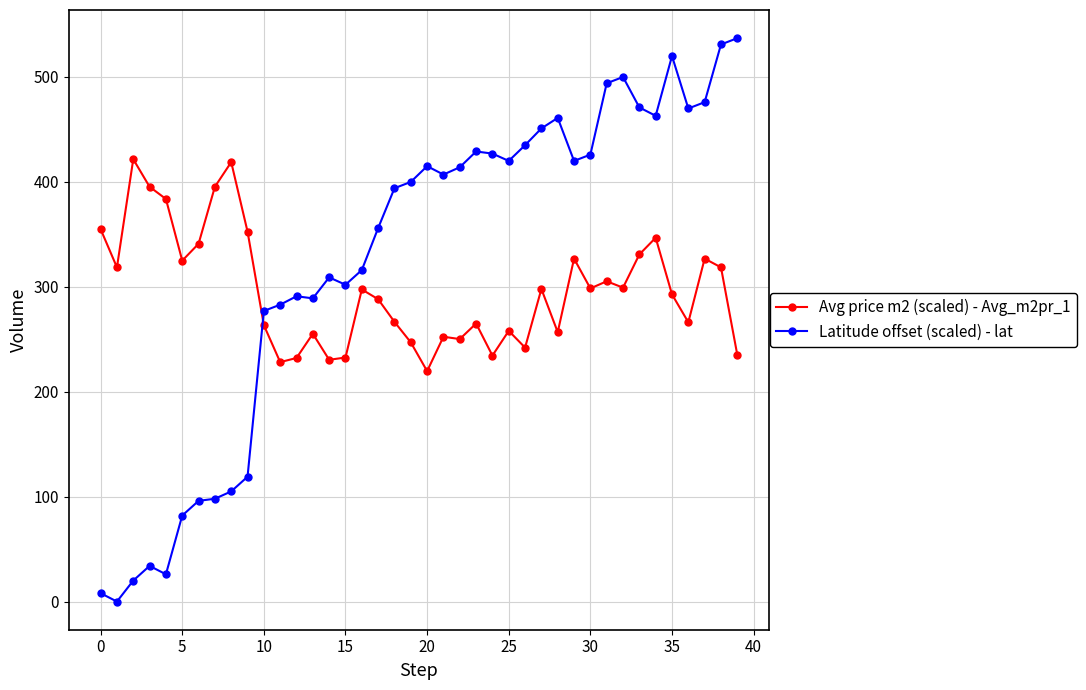

Rank the series by their maximum value, from highest to lowest.

Latitude offset (scaled) - lat, Avg price m2 (scaled) - Avg_m2pr_1